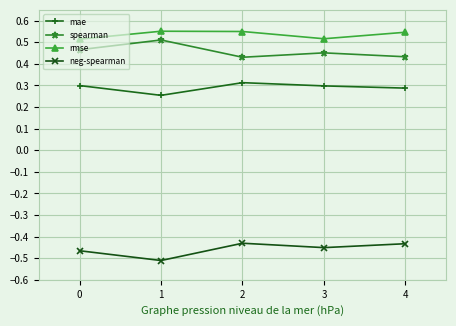

What is the difference between the highest and lowest values at 2?

1.0